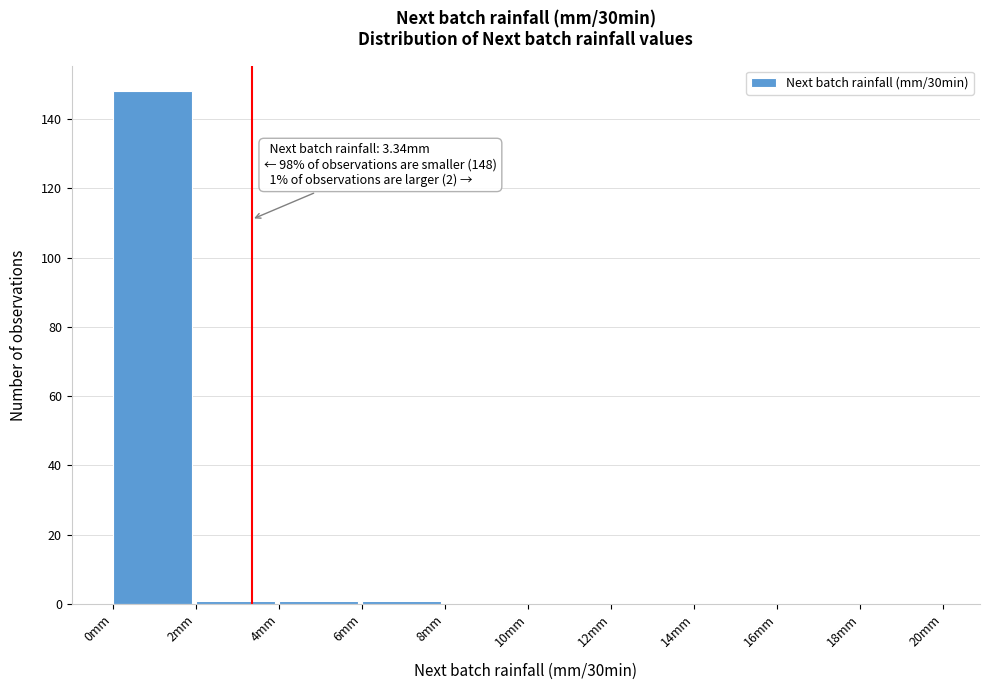

Which range on the x-axis has the tallest bar?

0 to 2